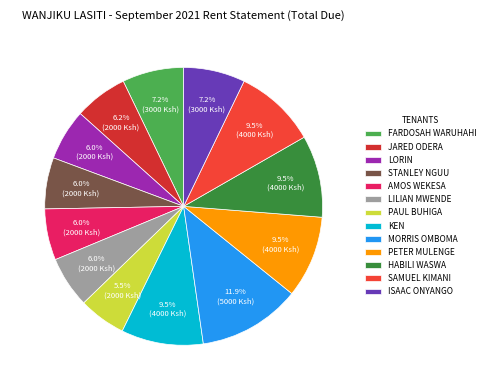

How many segments does this pie chart have?

13